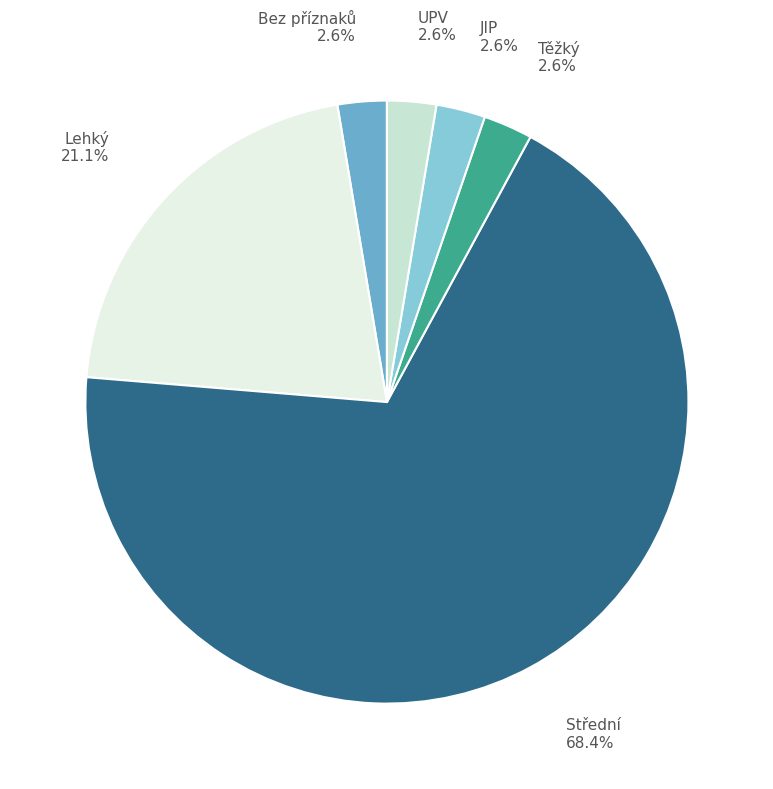

How many segments does this pie chart have?

6